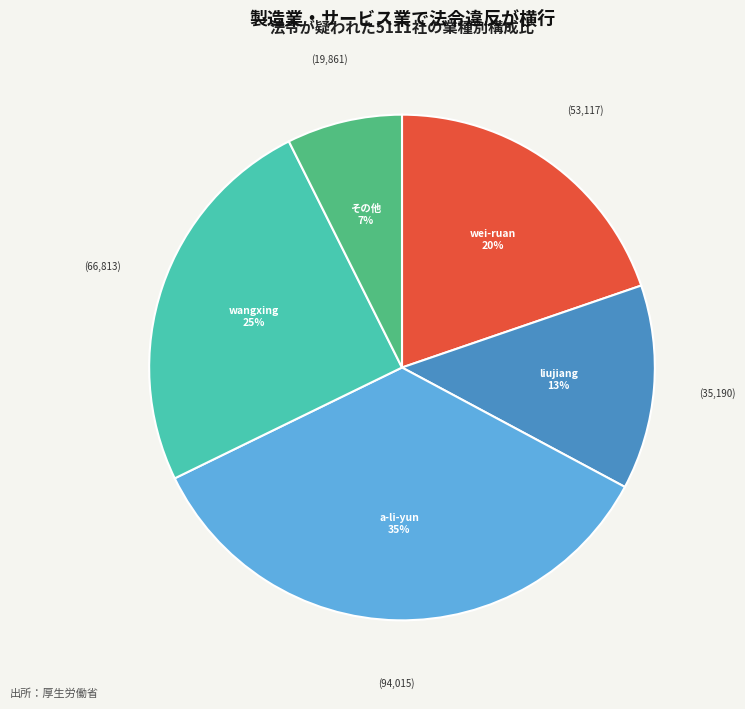

Does any single category account for the majority?

No